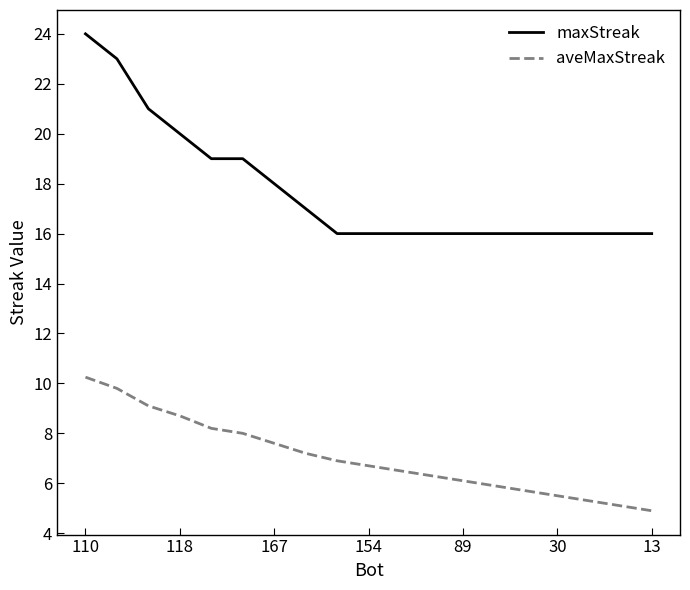

Count the number of data series in this chart.

2